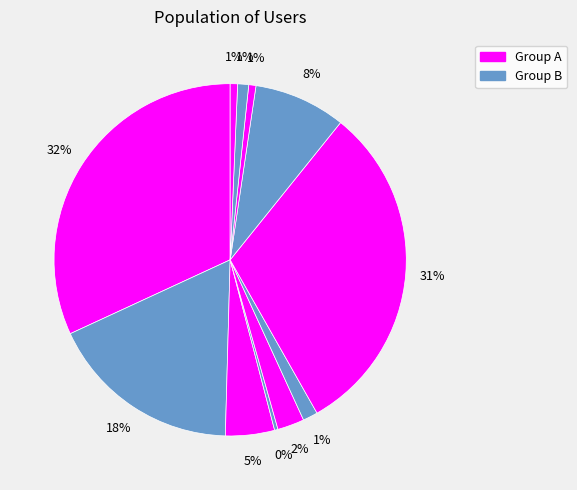

Is there any slice that represents more than half of the pie?

No